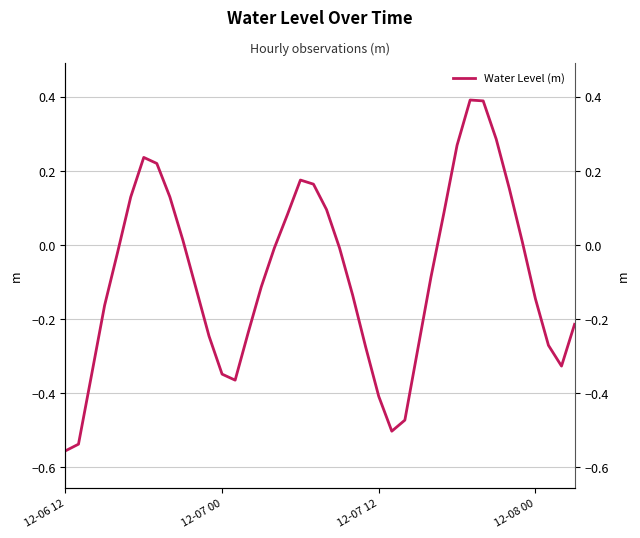

What position from the right is 12-07 00?

28